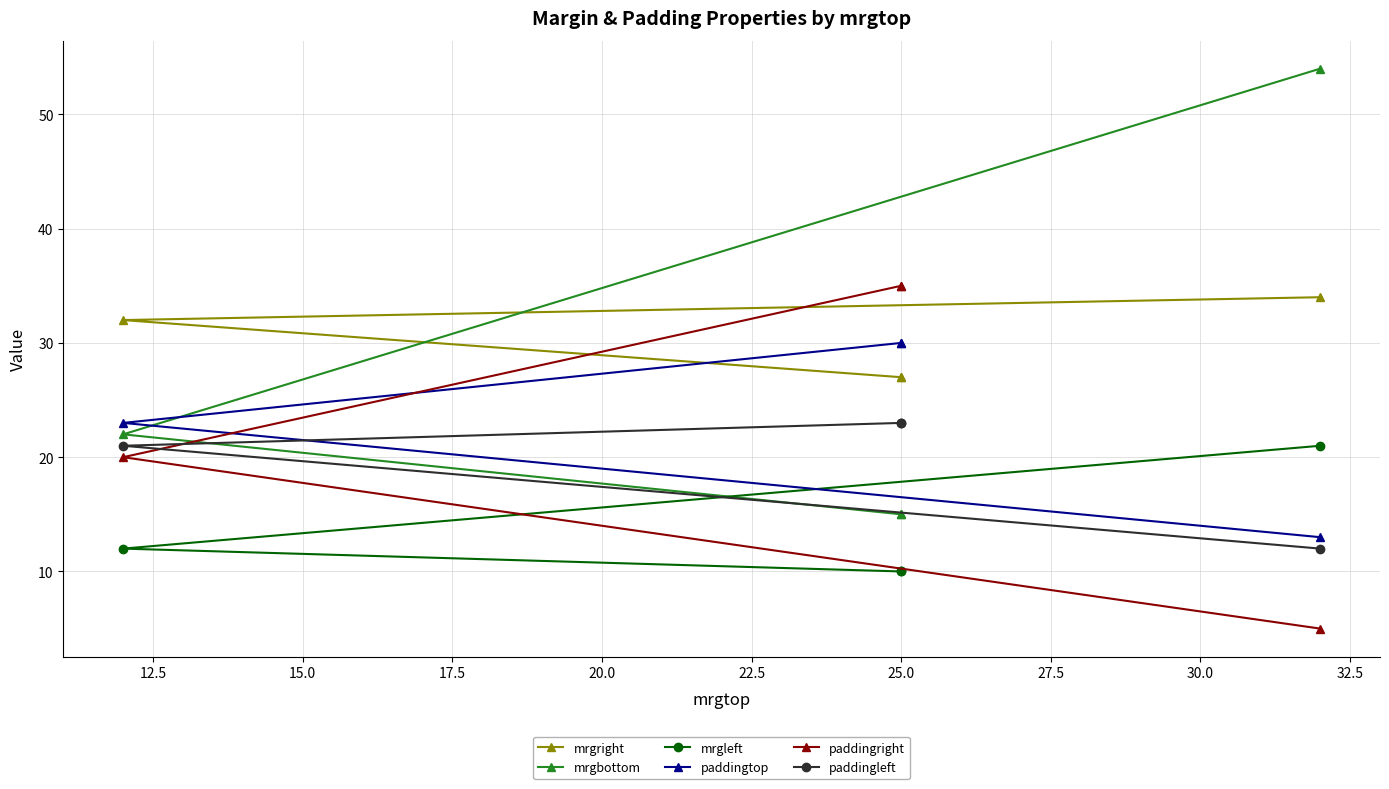

How many lines are shown in the chart?

6